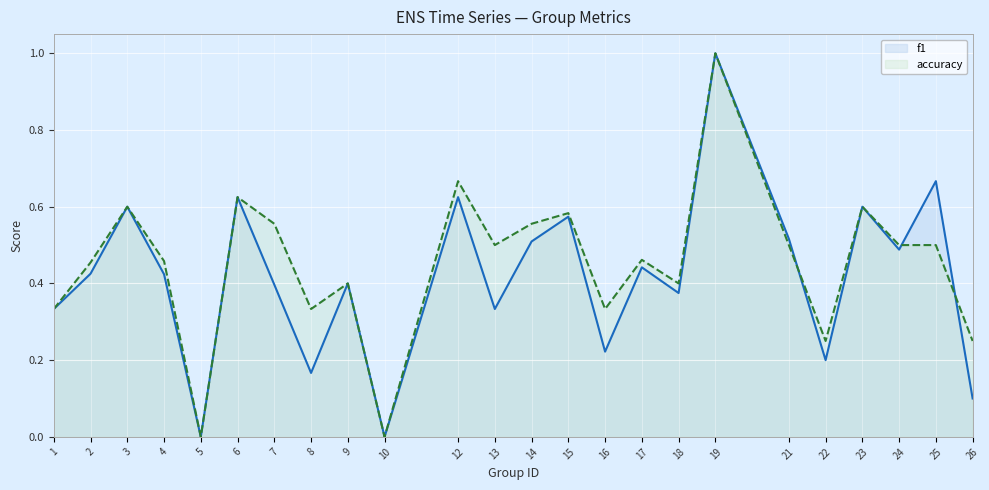

Is it true that f1 equals 0.5 at 19?

False